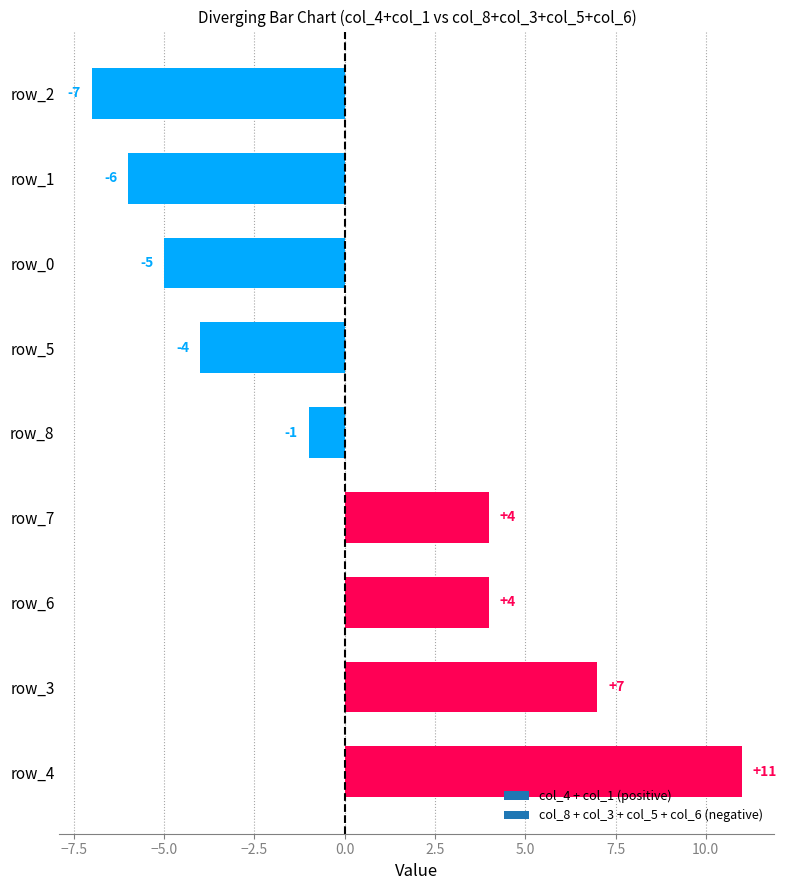

What value does the data have at row_4, to the nearest 10?

10